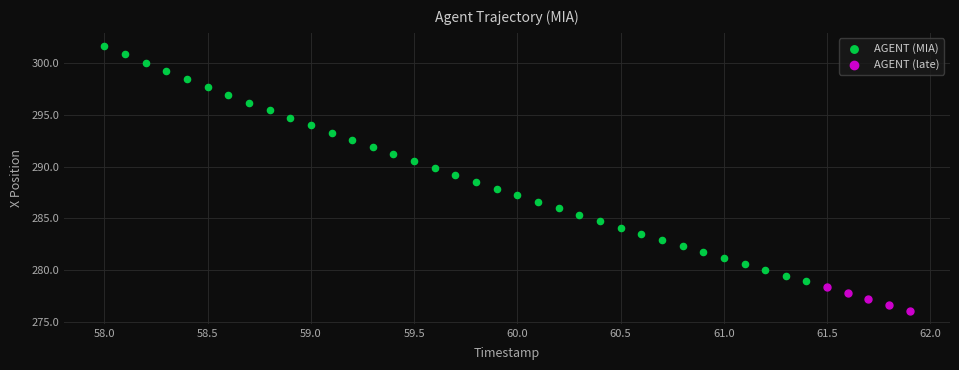

Which series has the largest Y range (max minus min)?

AGENT (MIA)